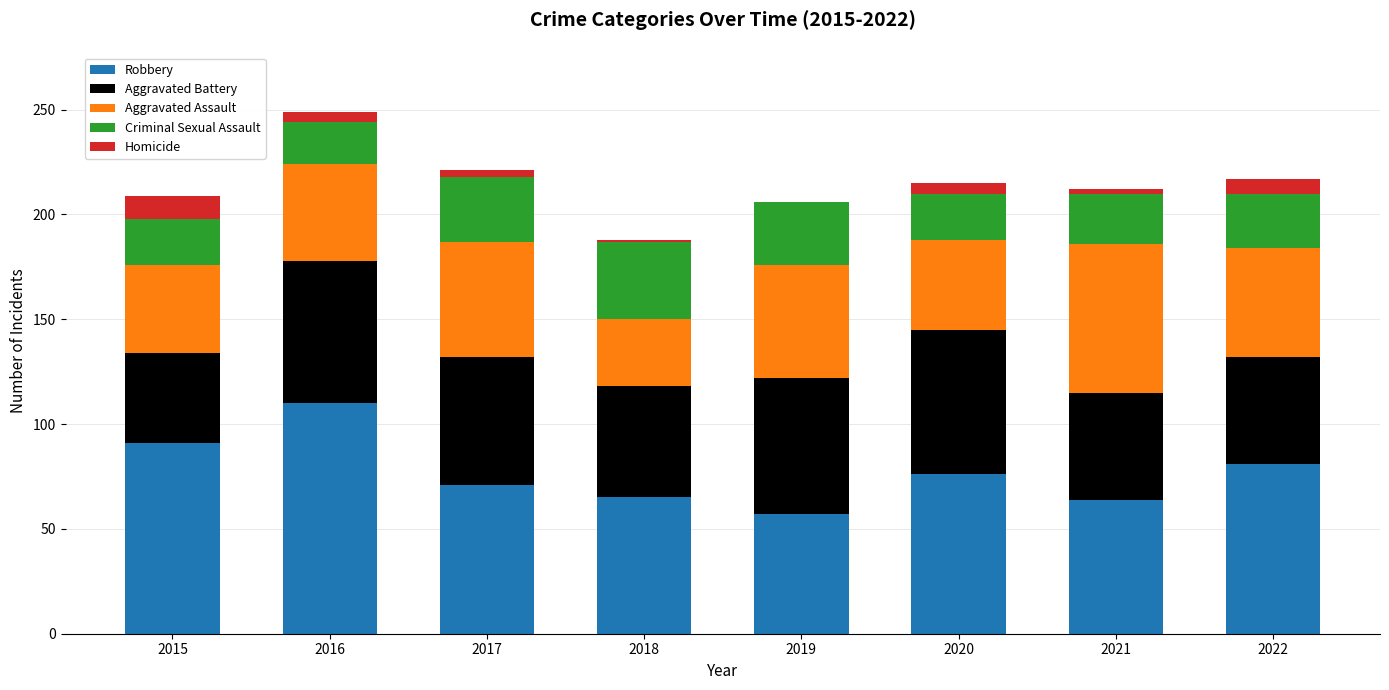

Is it true that Robbery equals 90 at 2018?

False